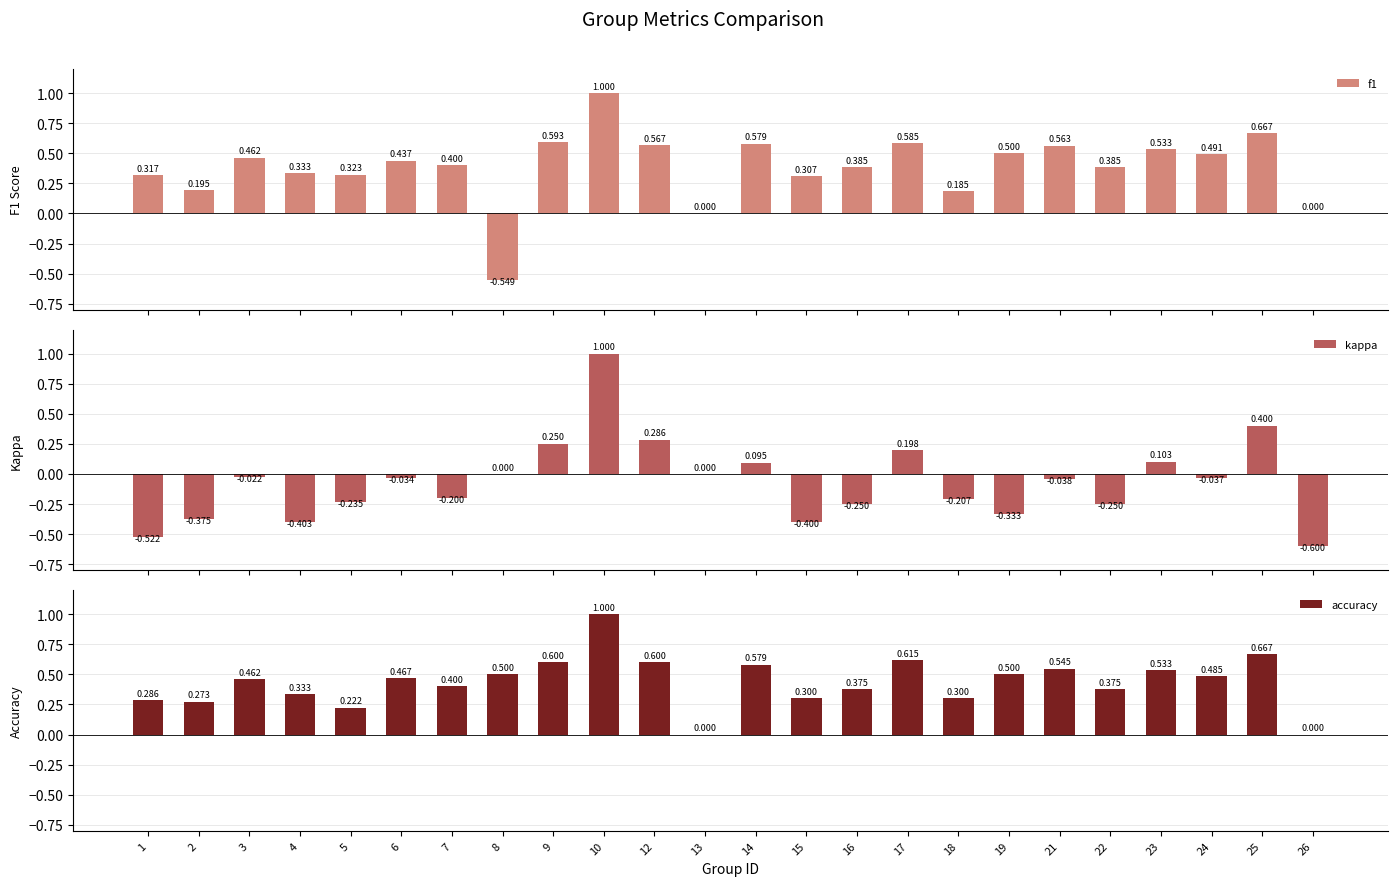

How many values in the f1 series exceed 0?

21